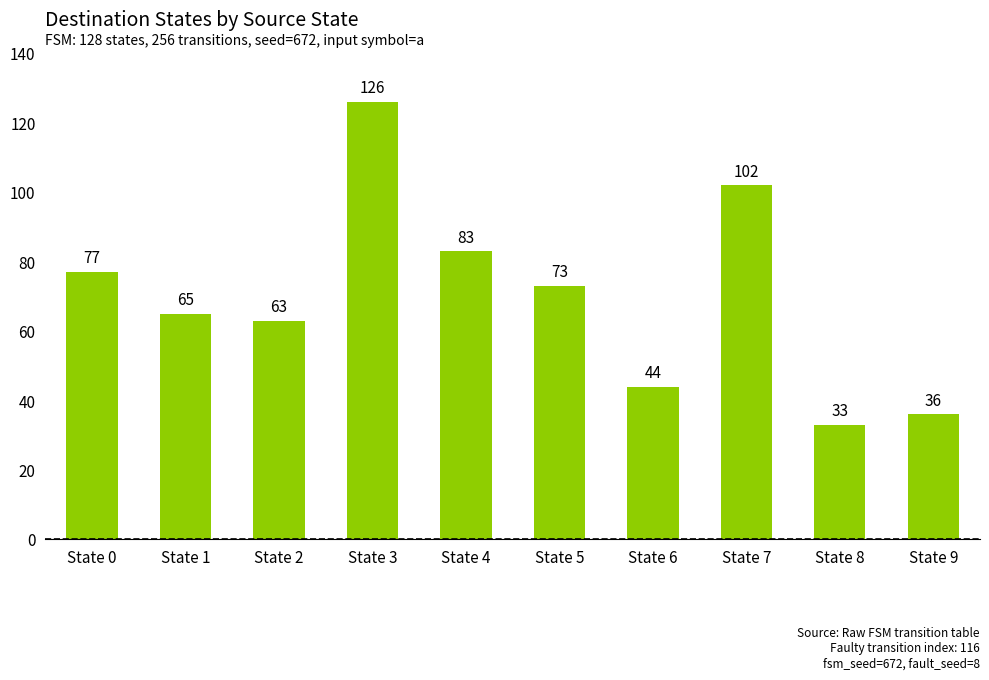

Which category has the highest value across all series?

State 3